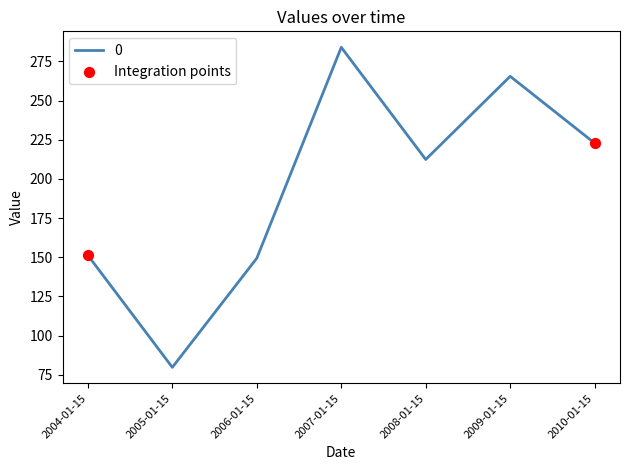

What is the change in value from 2004-01-15 to 2005-01-15?

-71.5